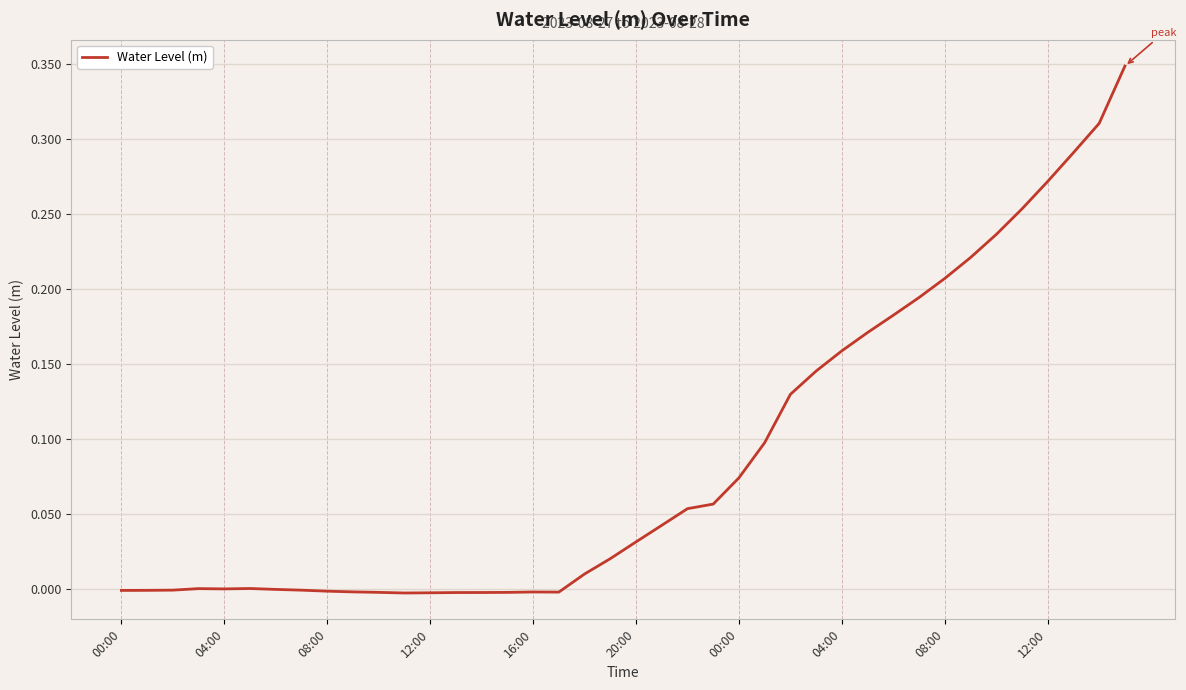

What is the difference between the maximum and minimum values?

0.4